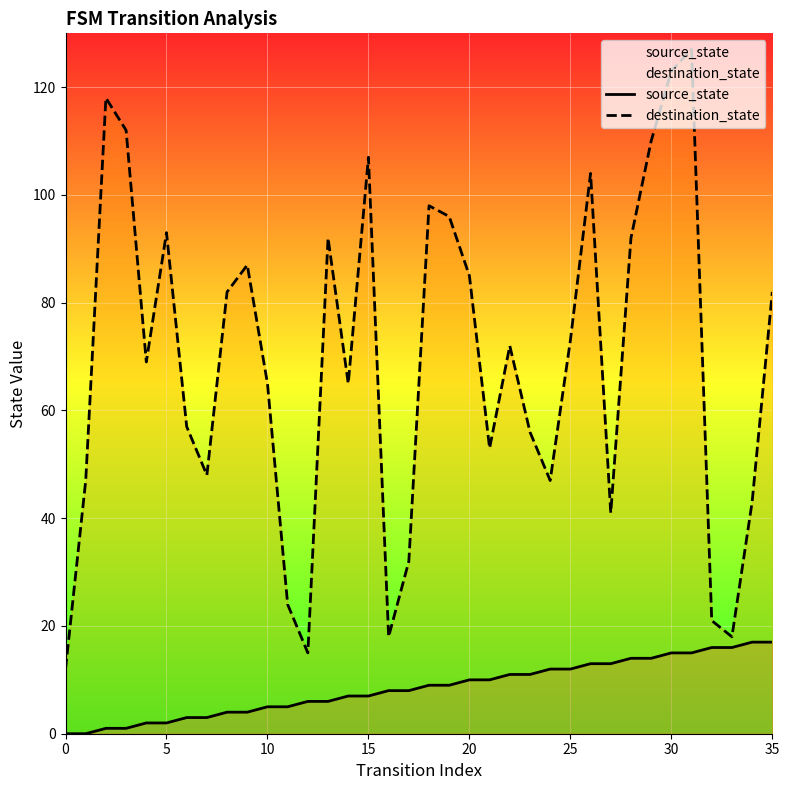

True or false: destination_state and source_state intersect in this chart.

False